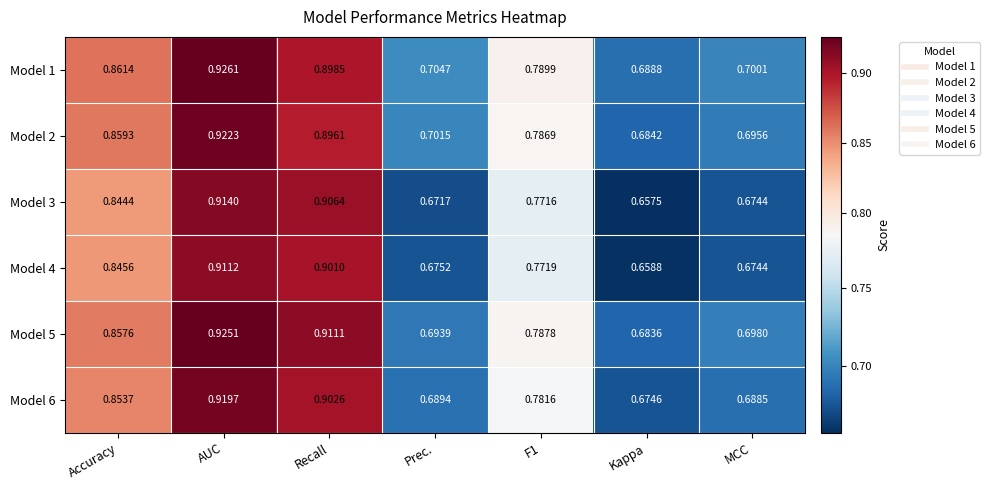

Which series has the widest spread of values?

Model 3